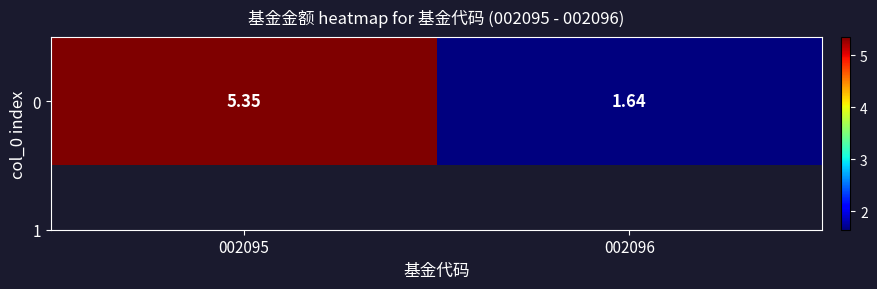

Reading left to right, what are all the values shown in this chart?

5.3	1.6